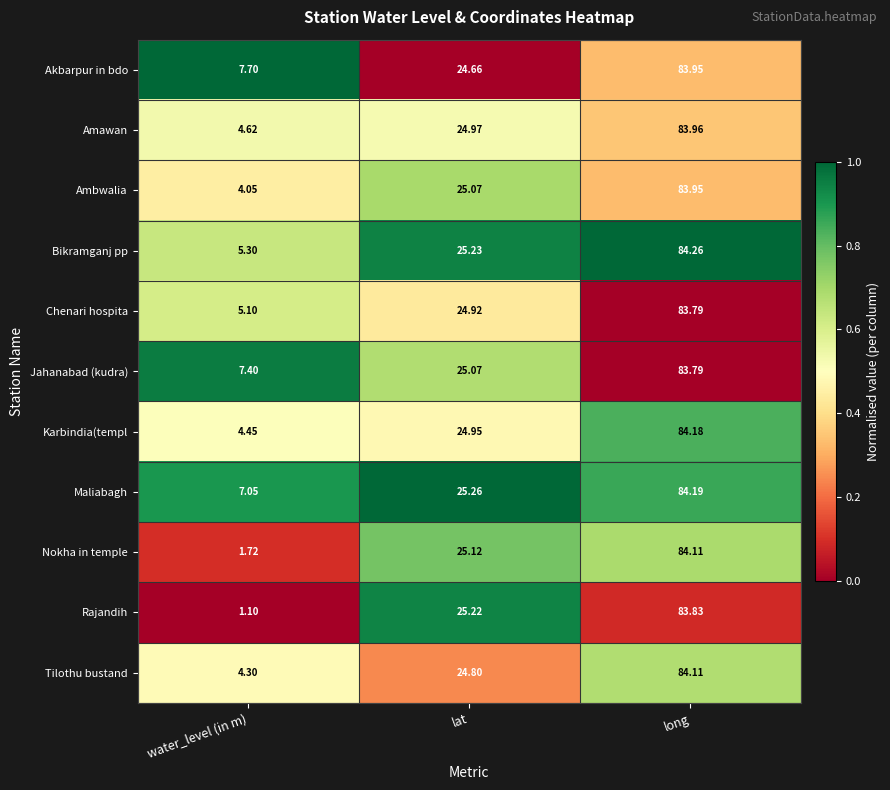

Where is Maliabagh nearest to the value 45?

lat